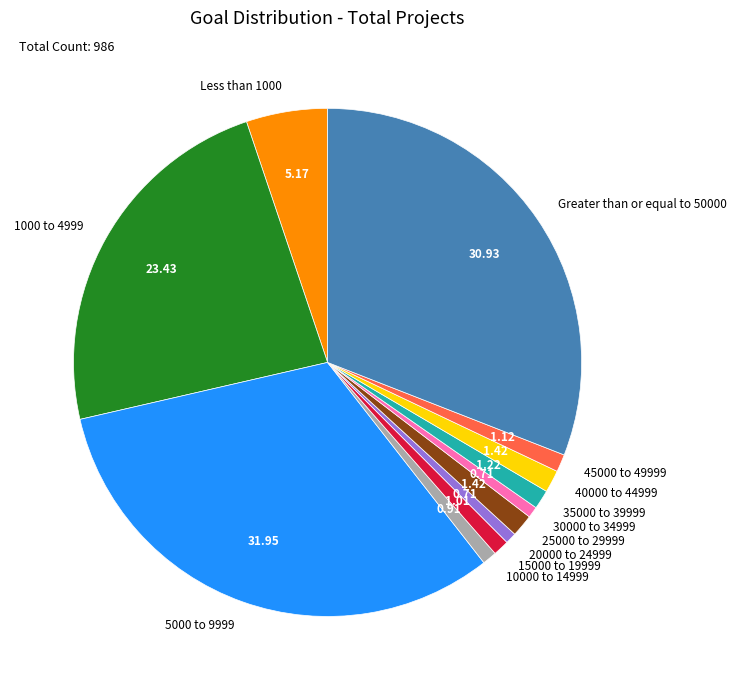

Is there any slice that represents more than half of the pie?

No